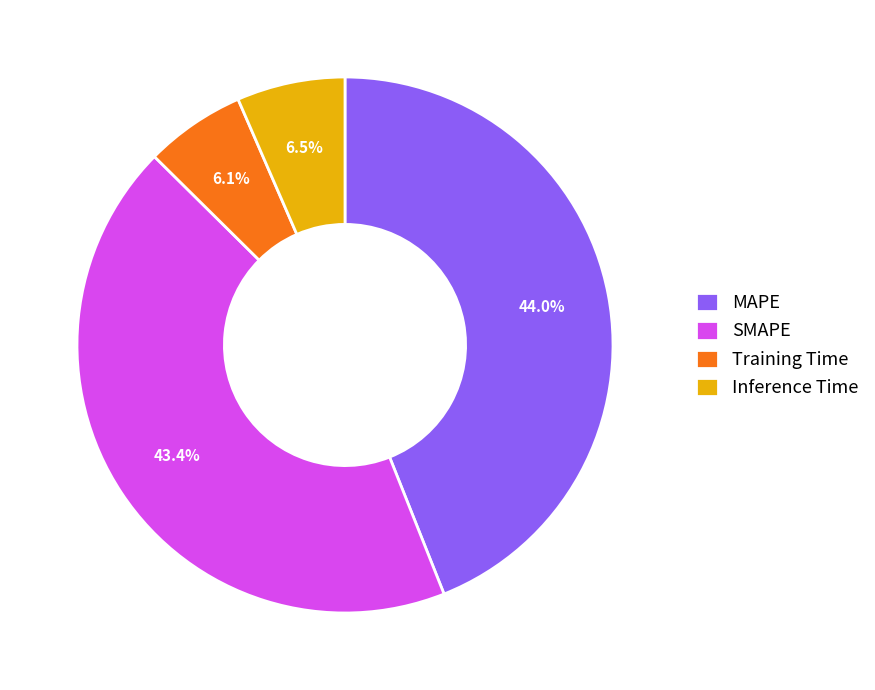

The Training Time slice represents 6% of the pie. True or false?

True